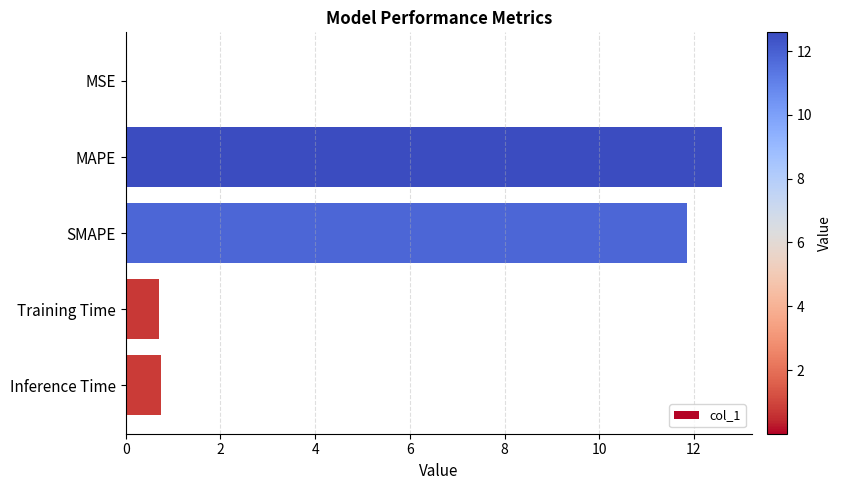

The chart shows a value of 6.4 at MAPE. True or false?

False